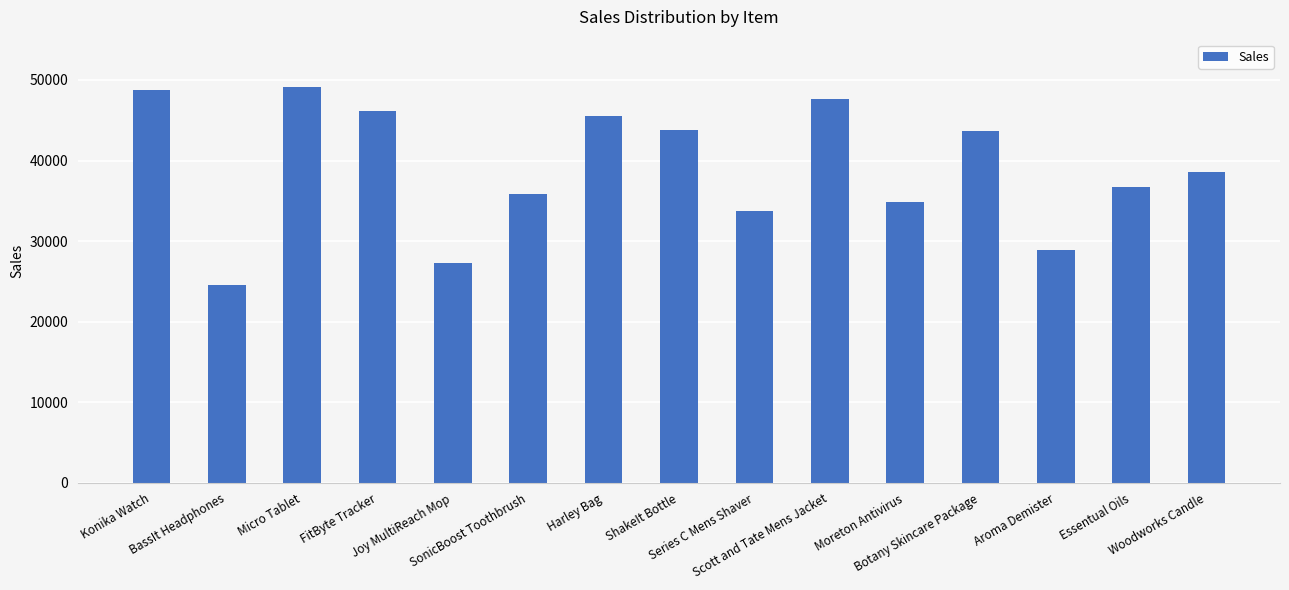

How many bars are there in total?

15